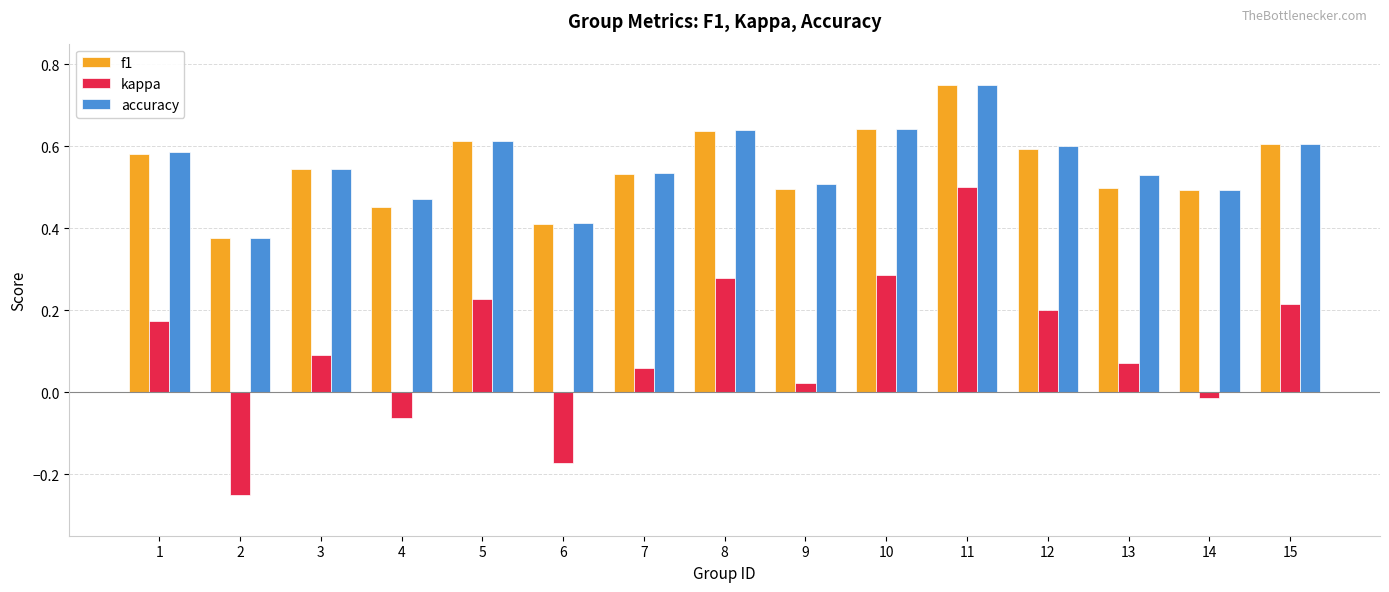

What is the sum of all f1 values?

8.2